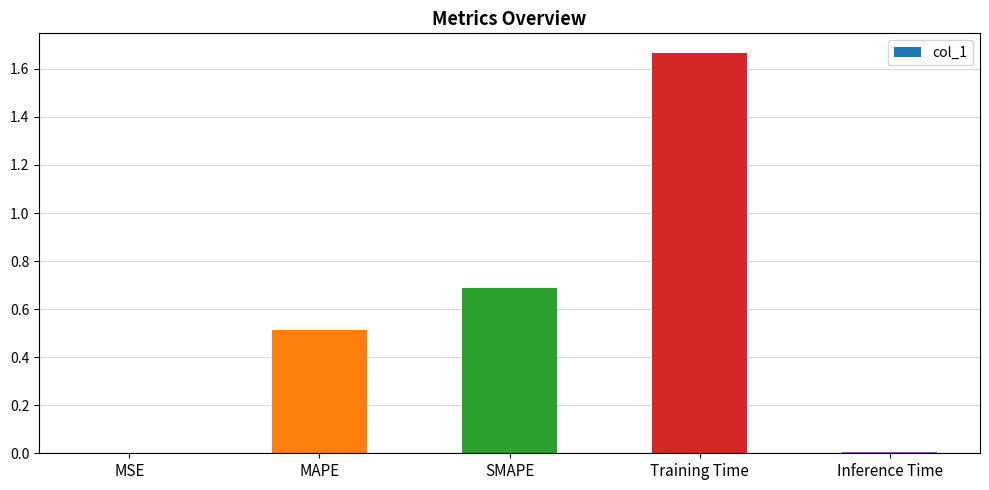

True or false: the data shows 0.2 at SMAPE.

False